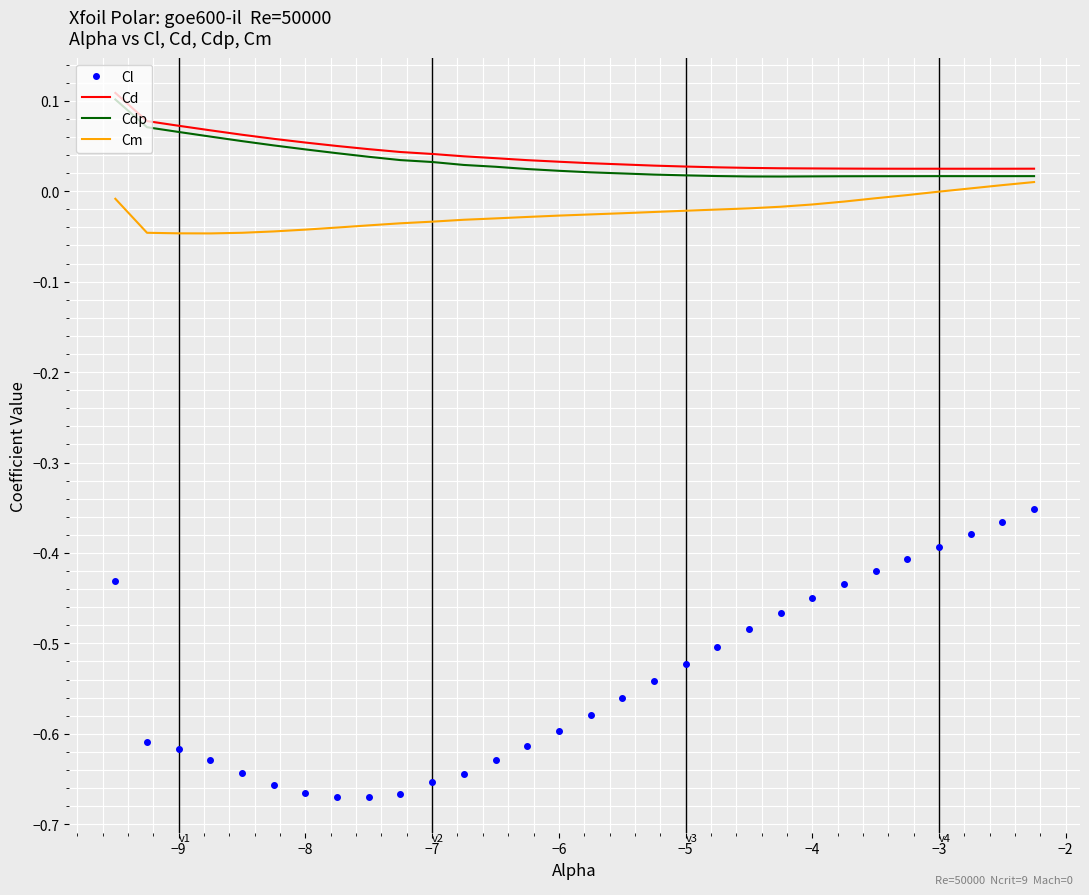

True or false: Cl and Cm intersect in this chart.

False